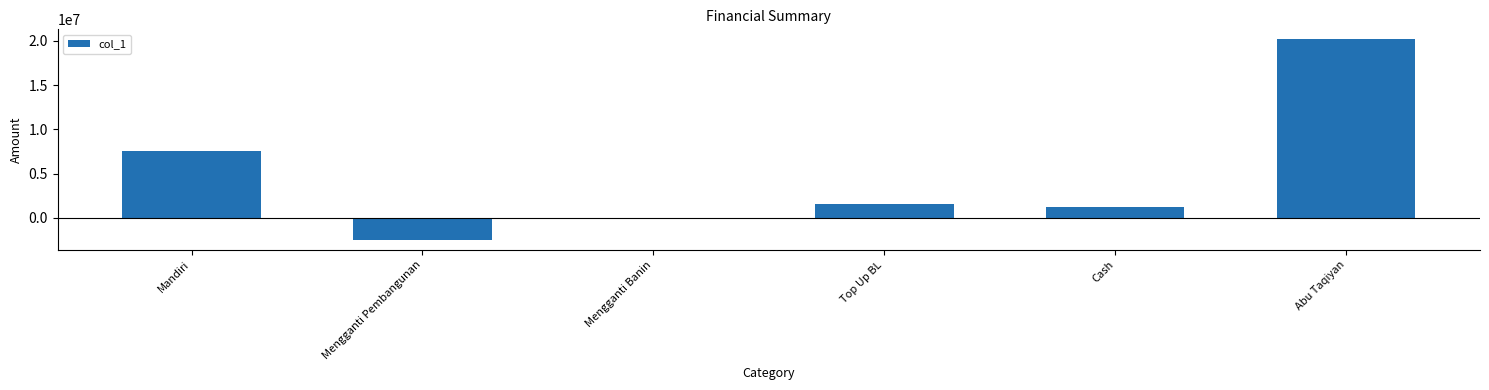

Which category has the highest value across all series?

Abu Taqiyan